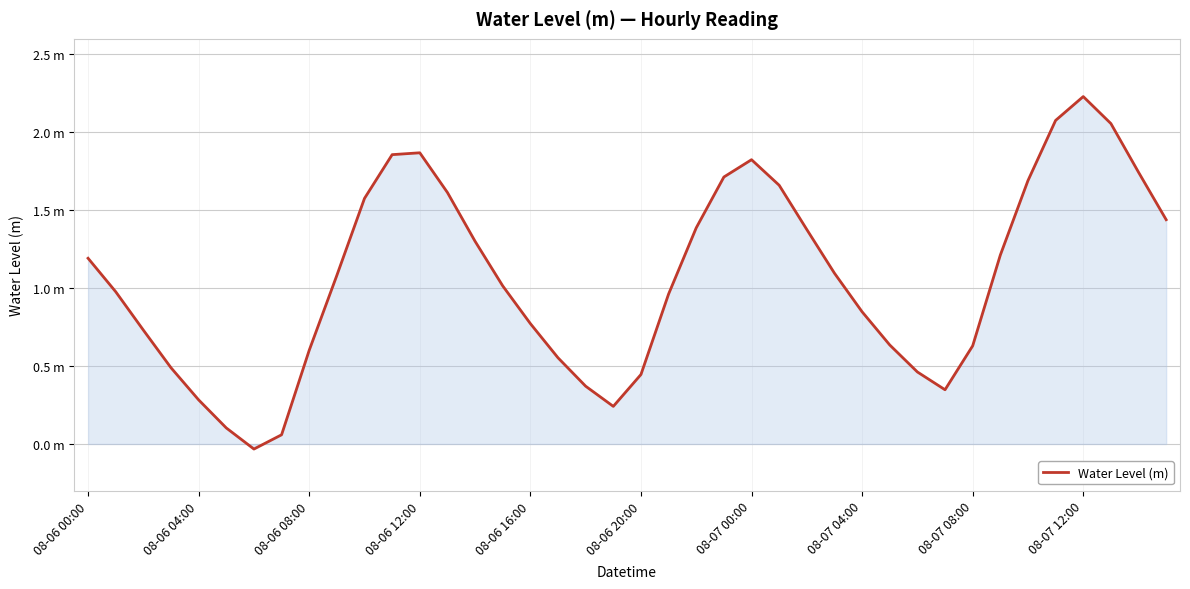

What is the difference between the maximum and minimum values?

2.3